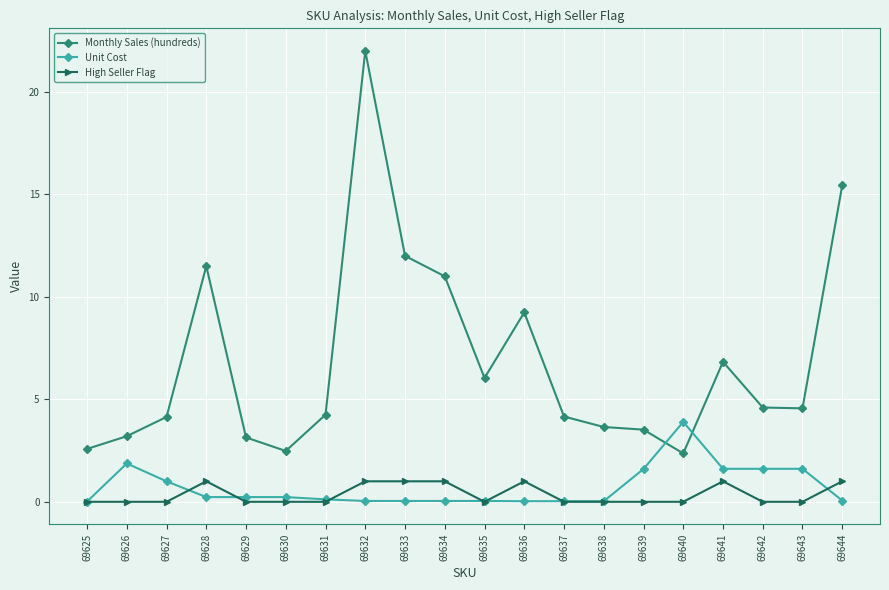

What are all the series names shown in the legend?

Monthly Sales (hundreds), Unit Cost, High Seller Flag